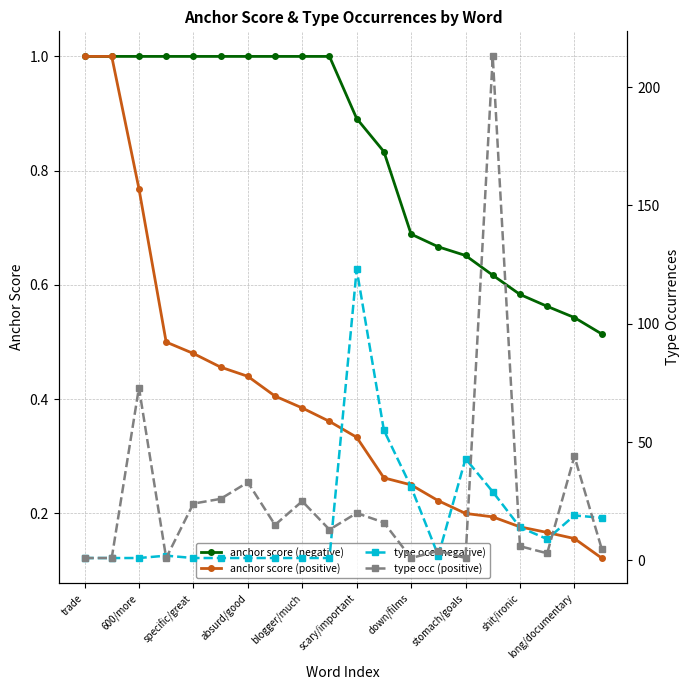

How many series are shown in this chart?

4